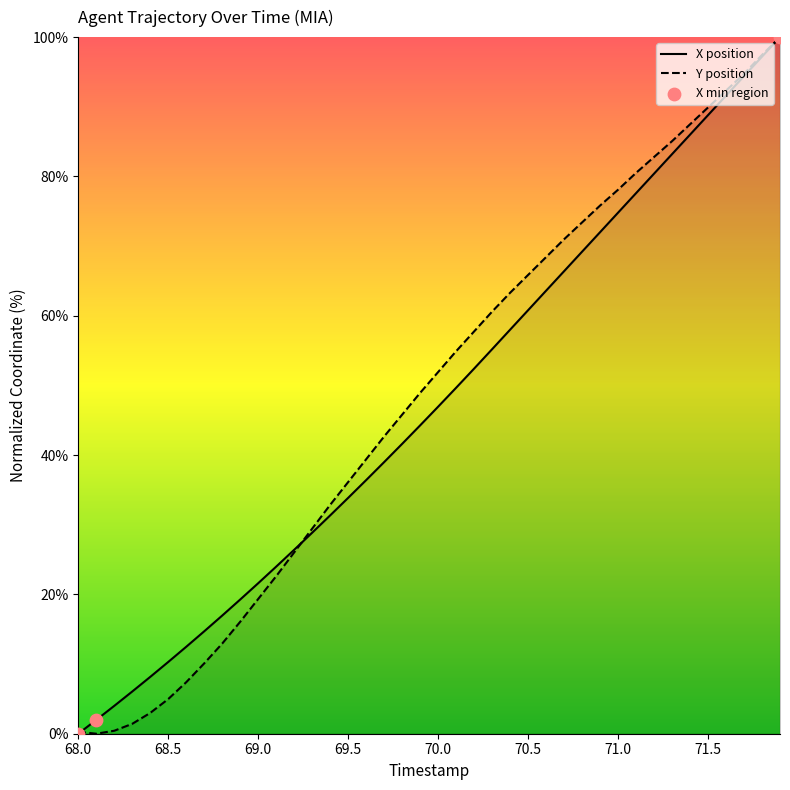

Which series reaches the maximum Y coordinate?

X